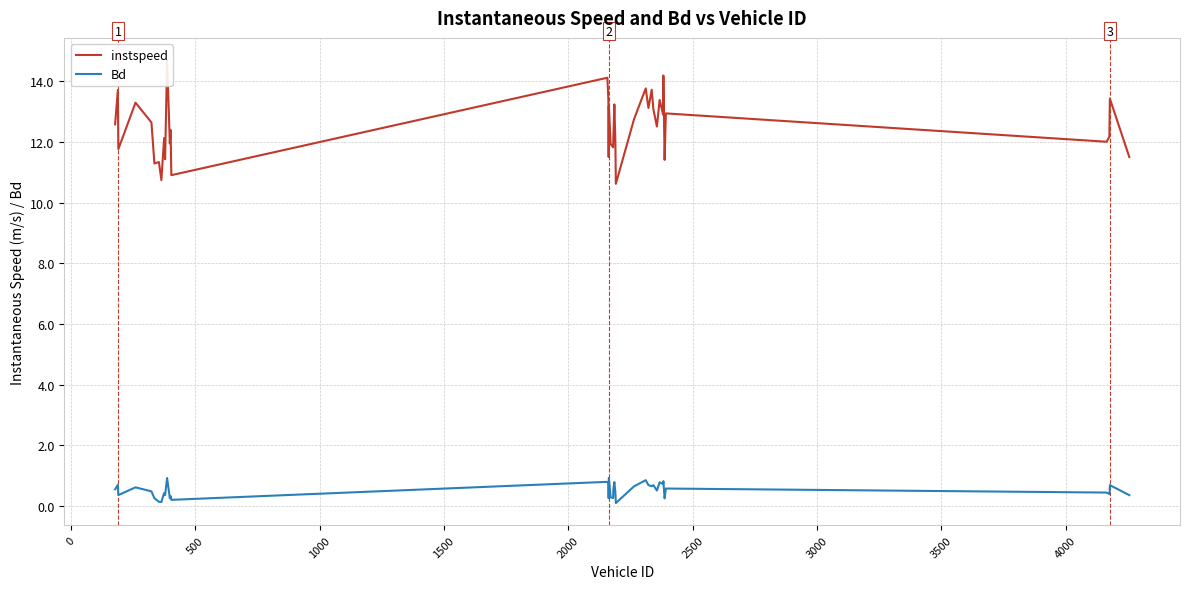

Is this an area chart (filled region under the line)?

No